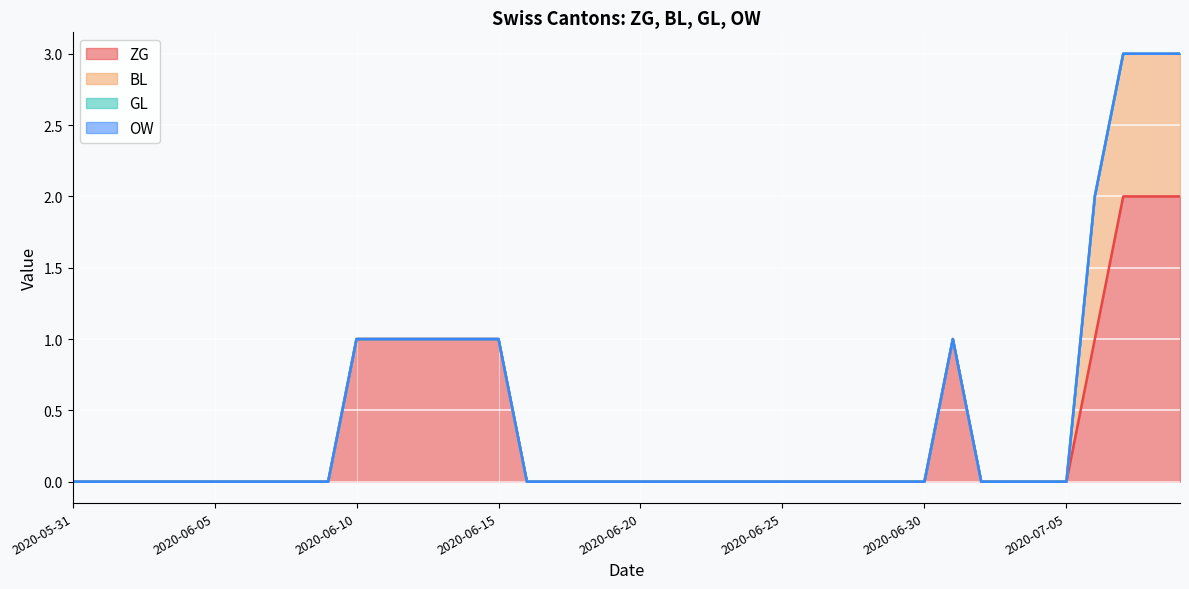

Does the chart display data point markers on the line(s)?

No